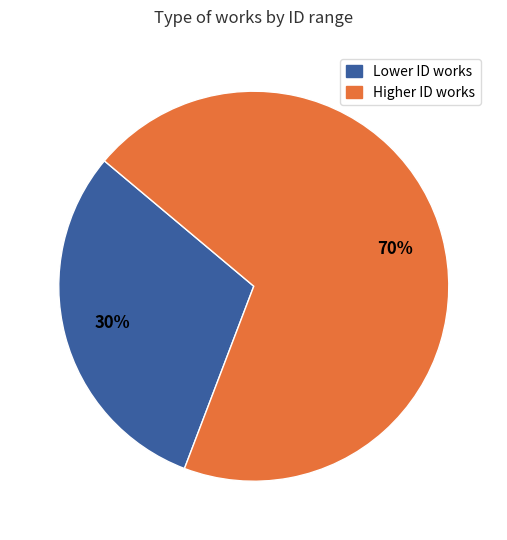

Is there any slice that represents more than half of the pie?

Yes